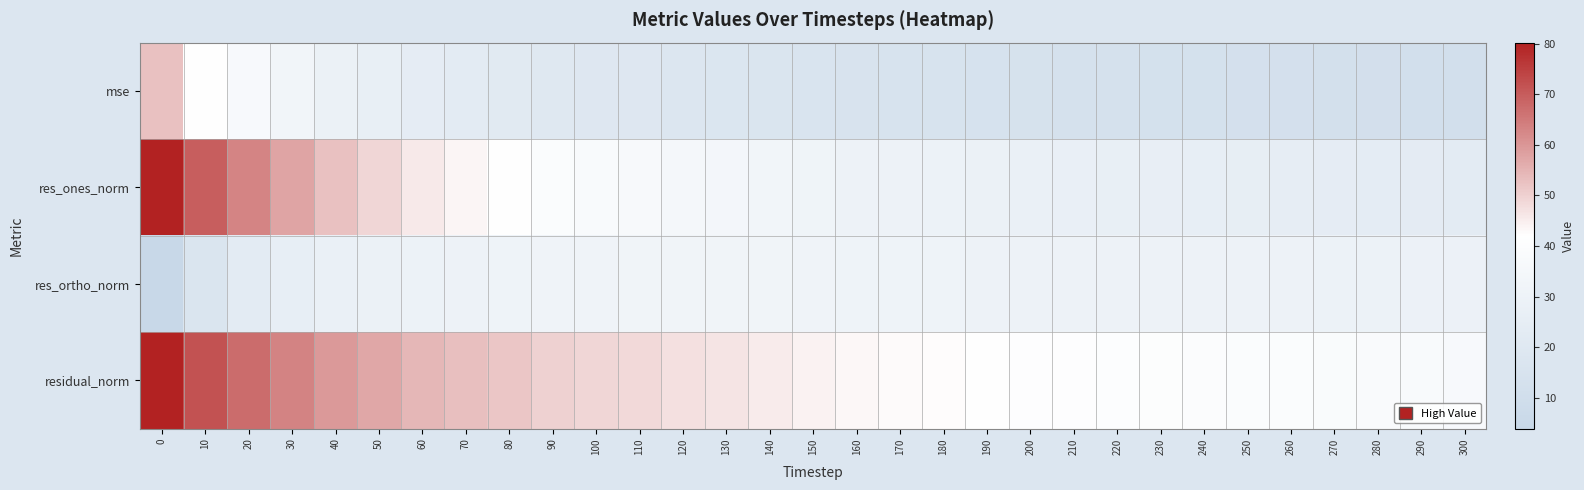

Reading left to right, transcribe all the data shown in this chart.

mse: 0=52.7	10=42.1	20=37.0	30=32.9	40=29.0	50=26.6	60=24.4	70=23.0	80=21.9	90=20.5	100=19.7	110=19.2	120=18.4	130=17.8	140=17.0	150=16.1	160=15.5	170=15.0	180=14.7	190=14.2	200=13.8	210=13.5	220=13.4	230=13.2	240=12.9	250=12.6	260=12.6	270=12.0	280=11.9	290=11.4	300=11.3
res_ones_norm: 0=80.1	10=69.6	20=63.2	30=57.7	40=52.6	50=49.1	60=45.9	70=43.7	80=41.5	90=39.1	100=37.7	110=36.6	120=35.0	130=34.0	140=32.7	150=31.4	160=30.4	170=29.8	180=29.4	190=28.6	200=27.8	210=27.3	220=26.7	230=26.4	240=25.9	250=25.4	260=25.1	270=24.5	280=24.0	290=23.4	300=23.1
res_ortho_norm: 0=3.9	10=17.2	20=22.9	30=26.2	40=27.7	50=28.8	60=29.5	70=30.0	80=30.7	90=31.1	100=31.3	110=31.8	120=31.8	130=31.9	140=31.8	150=31.3	160=31.0	170=30.7	180=30.5	190=30.3	200=30.2	210=30.1	220=30.3	230=30.2	240=30.1	250=29.9	260=30.0	270=29.5	280=29.5	290=29.1	300=29.1
residual_norm: 0=80.2	10=71.7	20=67.2	30=63.3	40=59.4	50=57.0	60=54.5	70=53.0	80=51.7	90=50.0	100=49.0	110=48.4	120=47.4	130=46.6	140=45.6	150=44.3	160=43.4	170=42.8	180=42.4	190=41.6	200=41.0	210=40.6	220=40.4	230=40.1	240=39.7	250=39.3	260=39.1	270=38.3	280=38.1	290=37.4	300=37.1